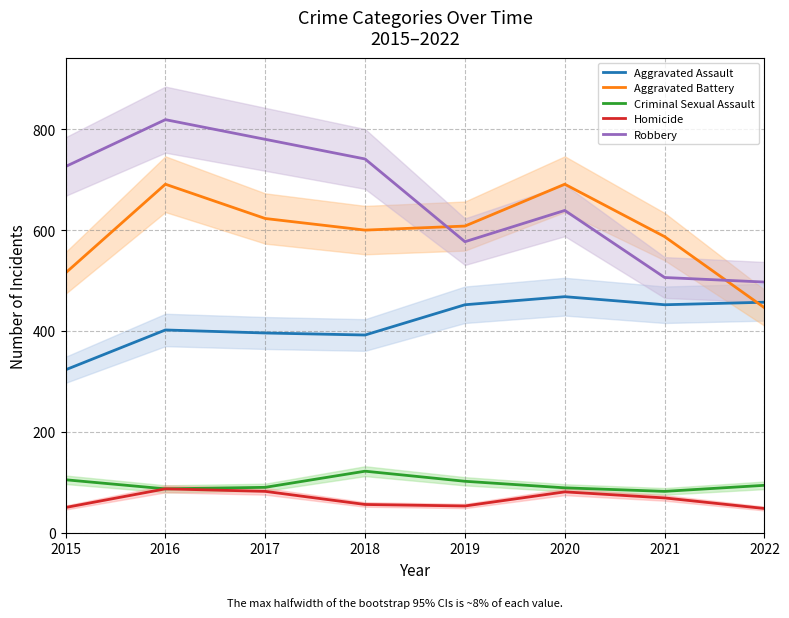

Which category has the highest value across all series?

2016